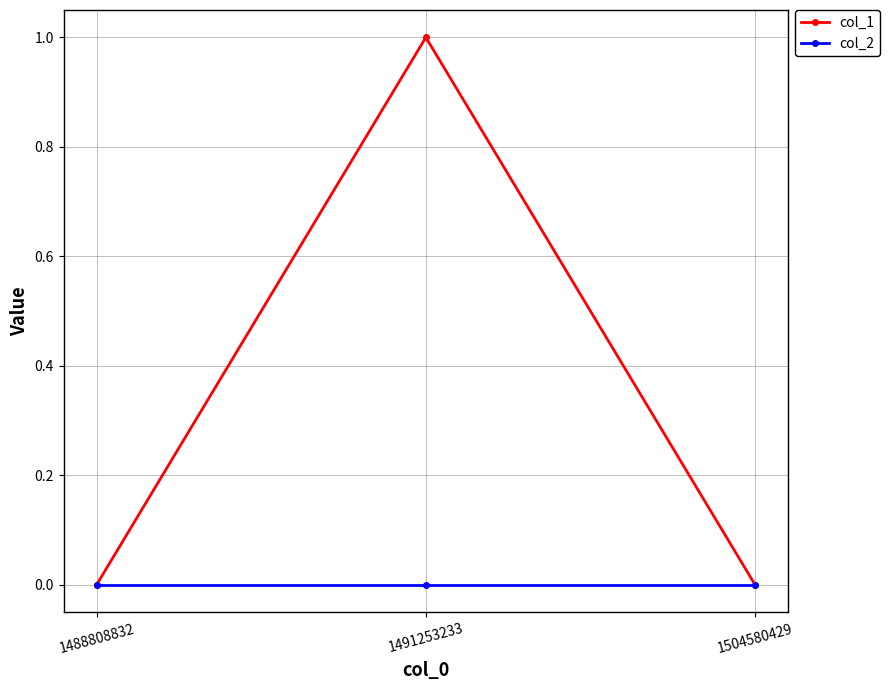

At which category does the chart reach its peak across all series?

1491253233